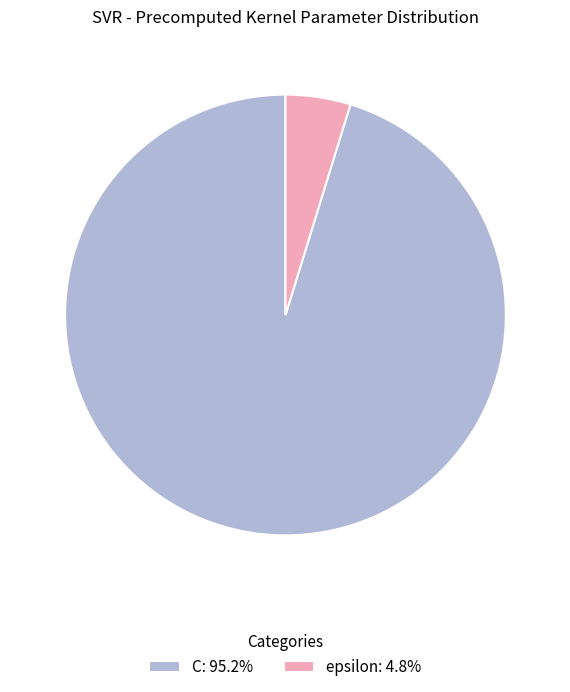

Does any single category account for the majority?

Yes